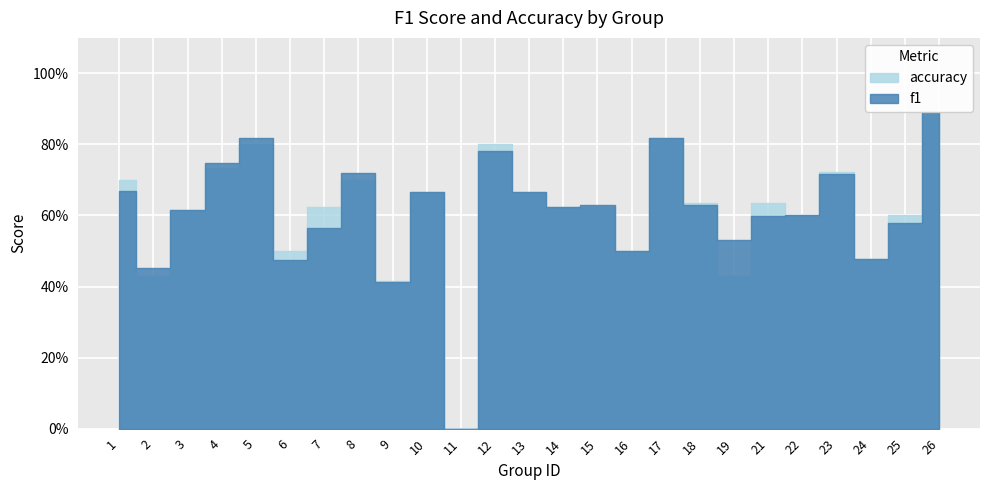

What is the value of the accuracy point at the 9th from the left?

0.4